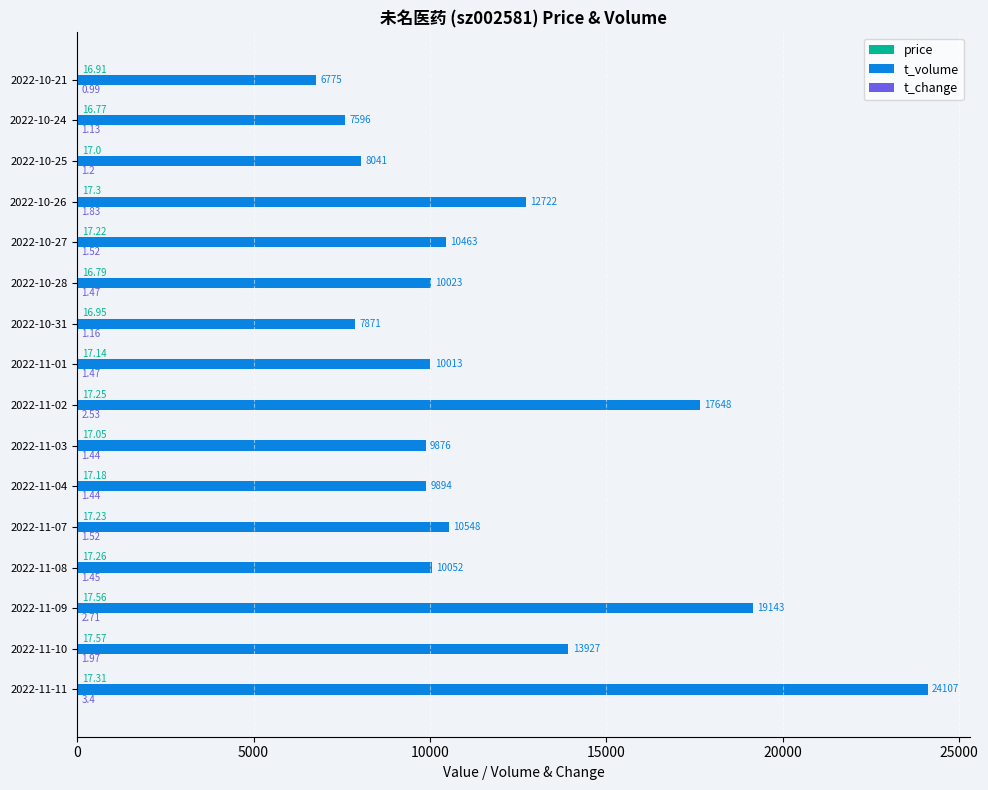

At which category is the sum across all series the highest?

2022-11-11